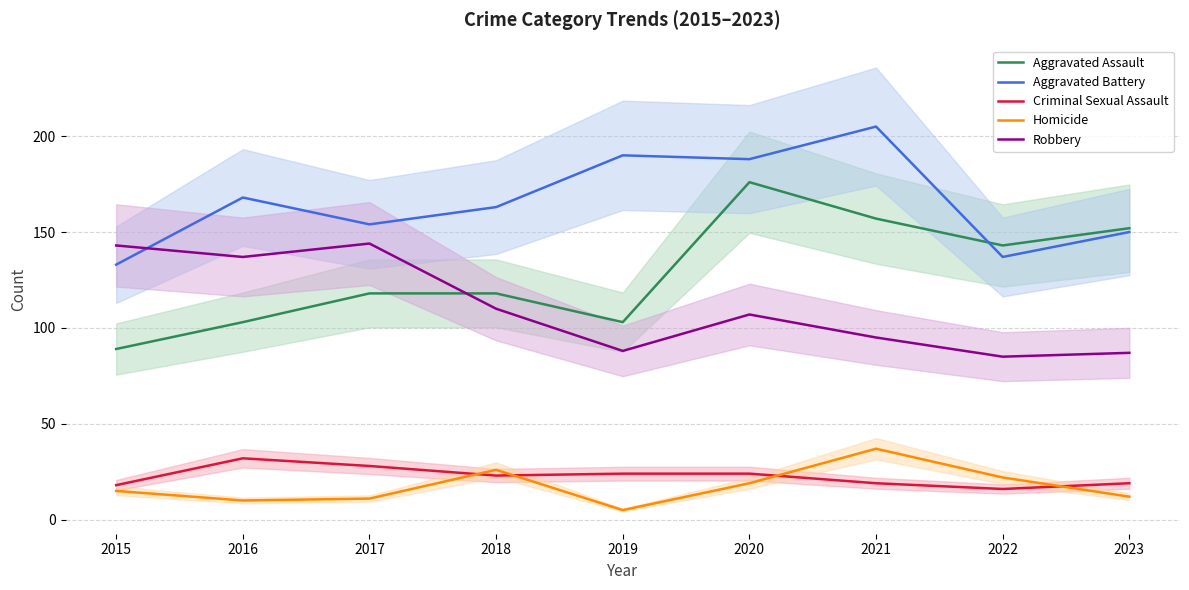

What is the value of the Aggravated Assault point at the 5th from the left?

103